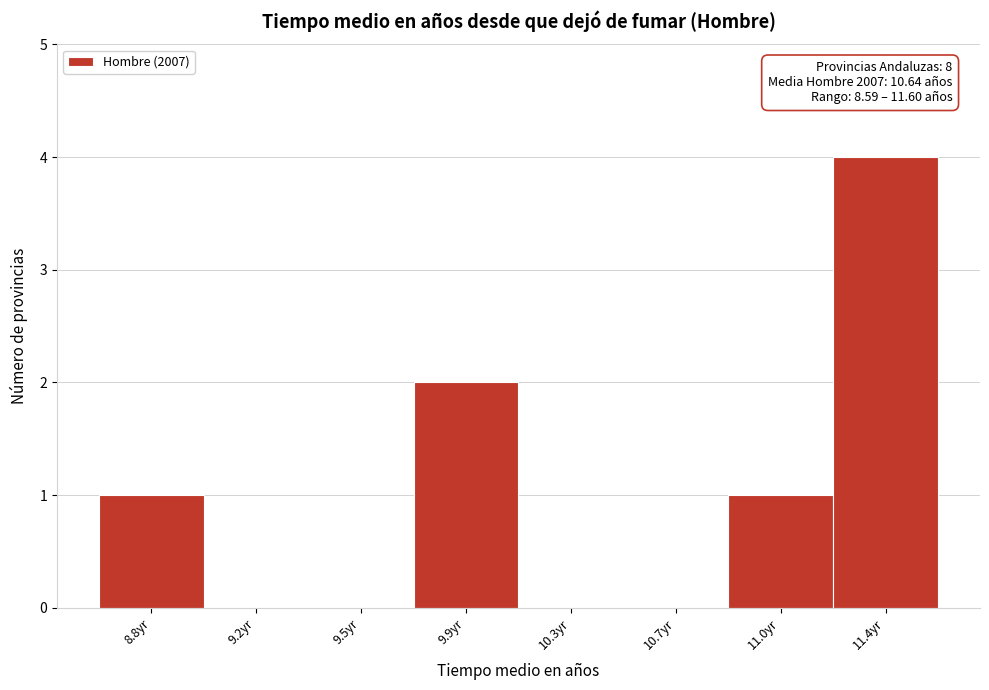

Reading left to right, transcribe all the data shown in this chart.

8.8yr=1	9.2yr=0	9.5yr=0	9.9yr=2	10.3yr=0	10.7yr=0	11.0yr=1	11.4yr=4